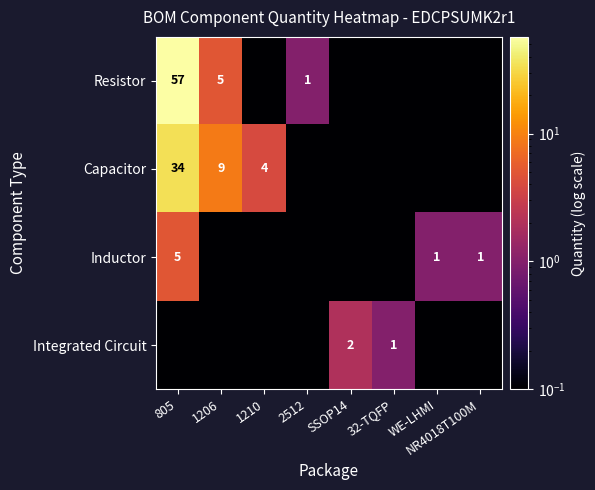

Count the number of categories in the chart.

8